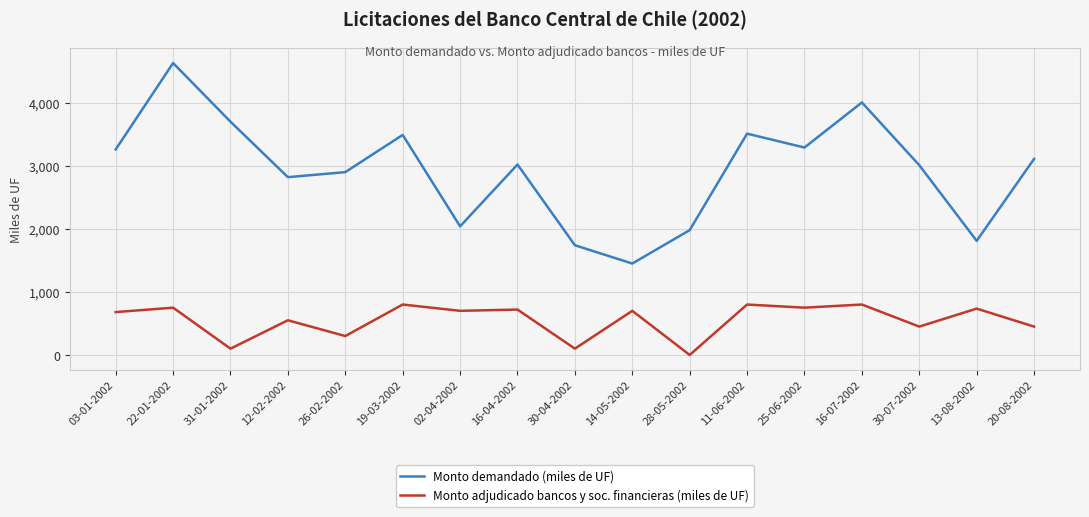

True or false: Monto demandado (miles de UF) and Monto adjudicado bancos y soc. financieras (miles de UF) intersect in this chart.

False